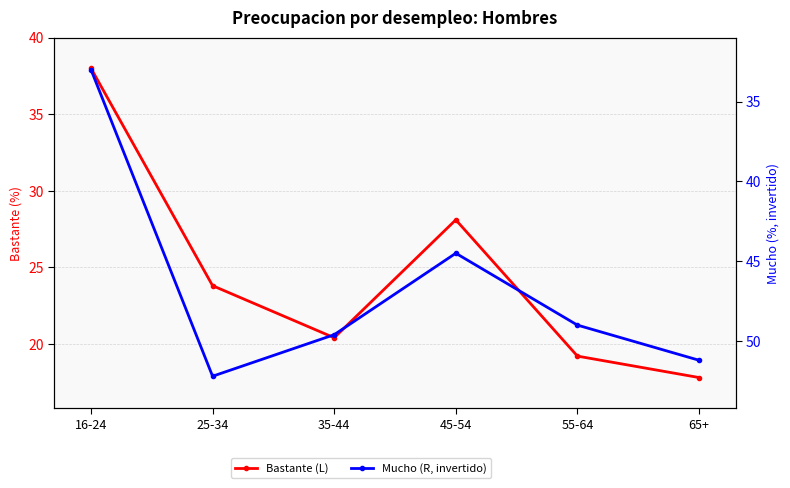

How many data points in Bastante (L) are above 23?

3